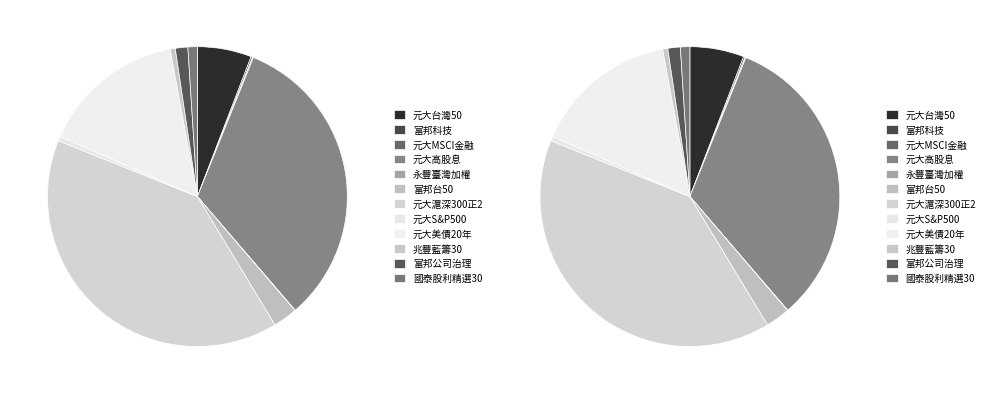

True or false: 元大S&P500 accounts for 0% of the total.

True